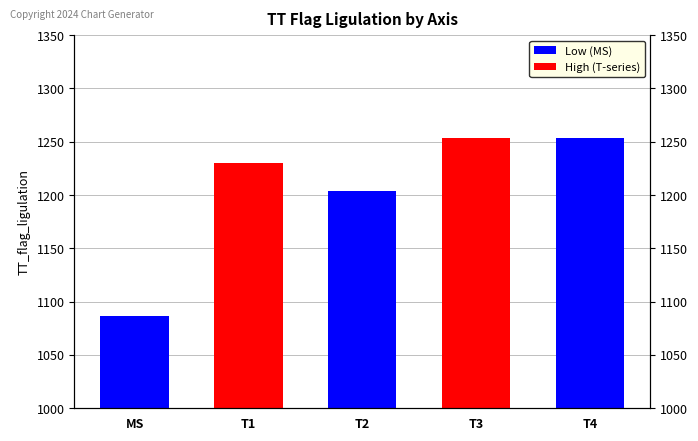

List the labels in order of value, smallest first.

MS, T2, T1, T3, T4